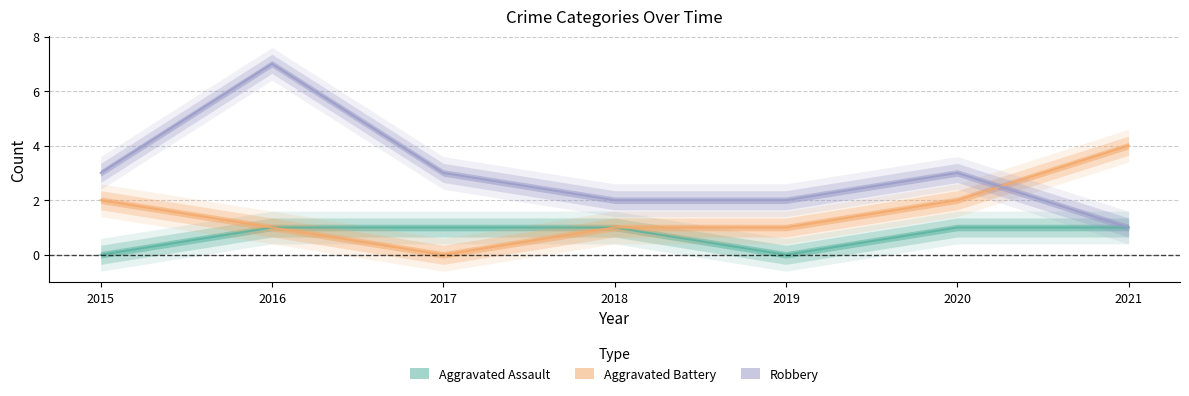

True or false: Robbery and Aggravated Assault intersect in this chart.

False